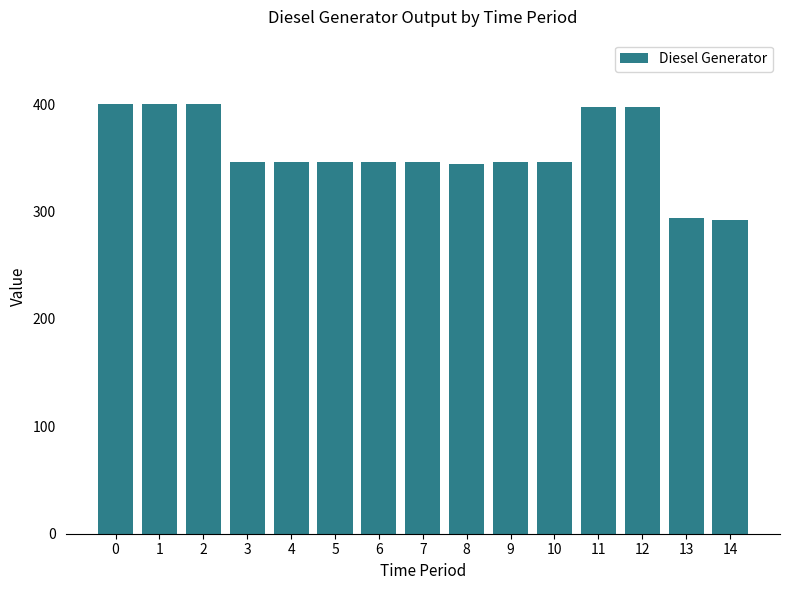

What is the value of the 13th bar from the left?

397